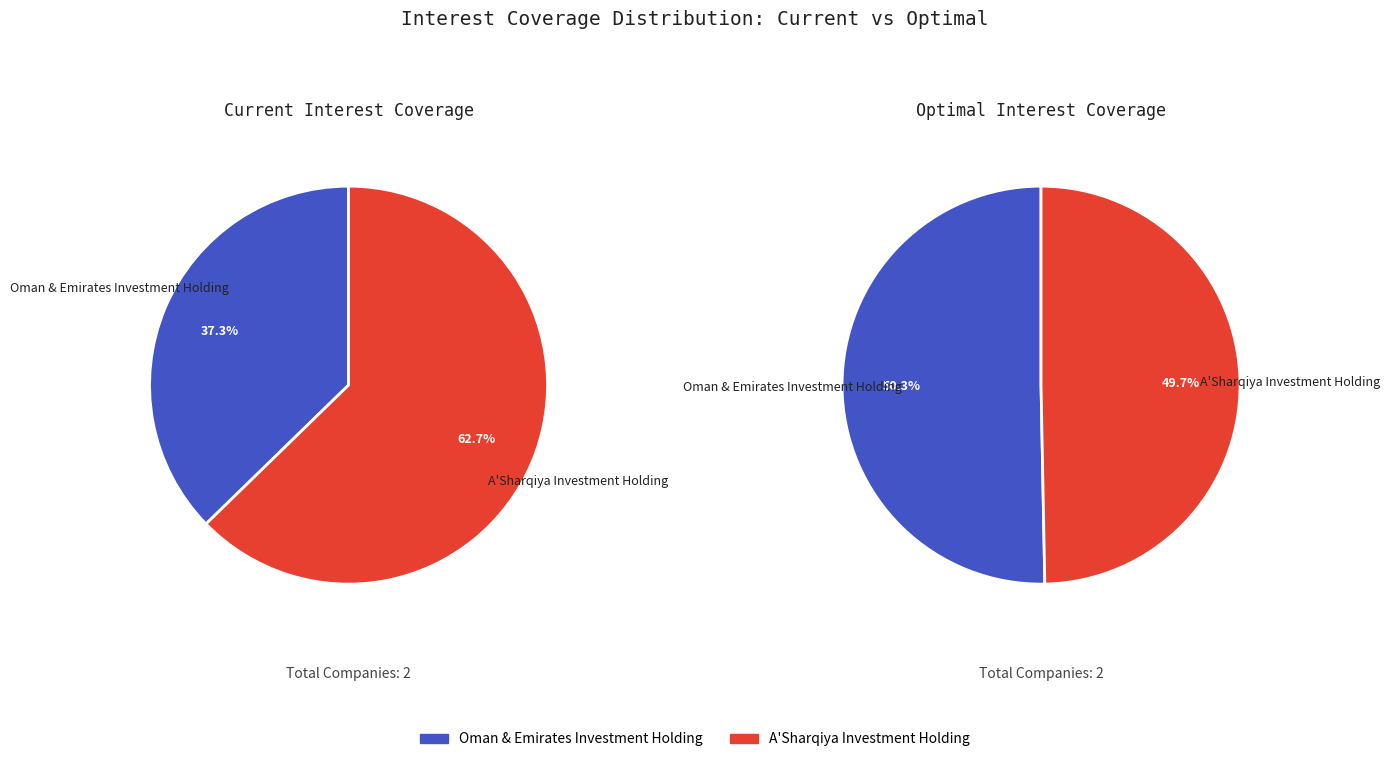

What is the majority slice?

A'Sharqiya Investment Holding